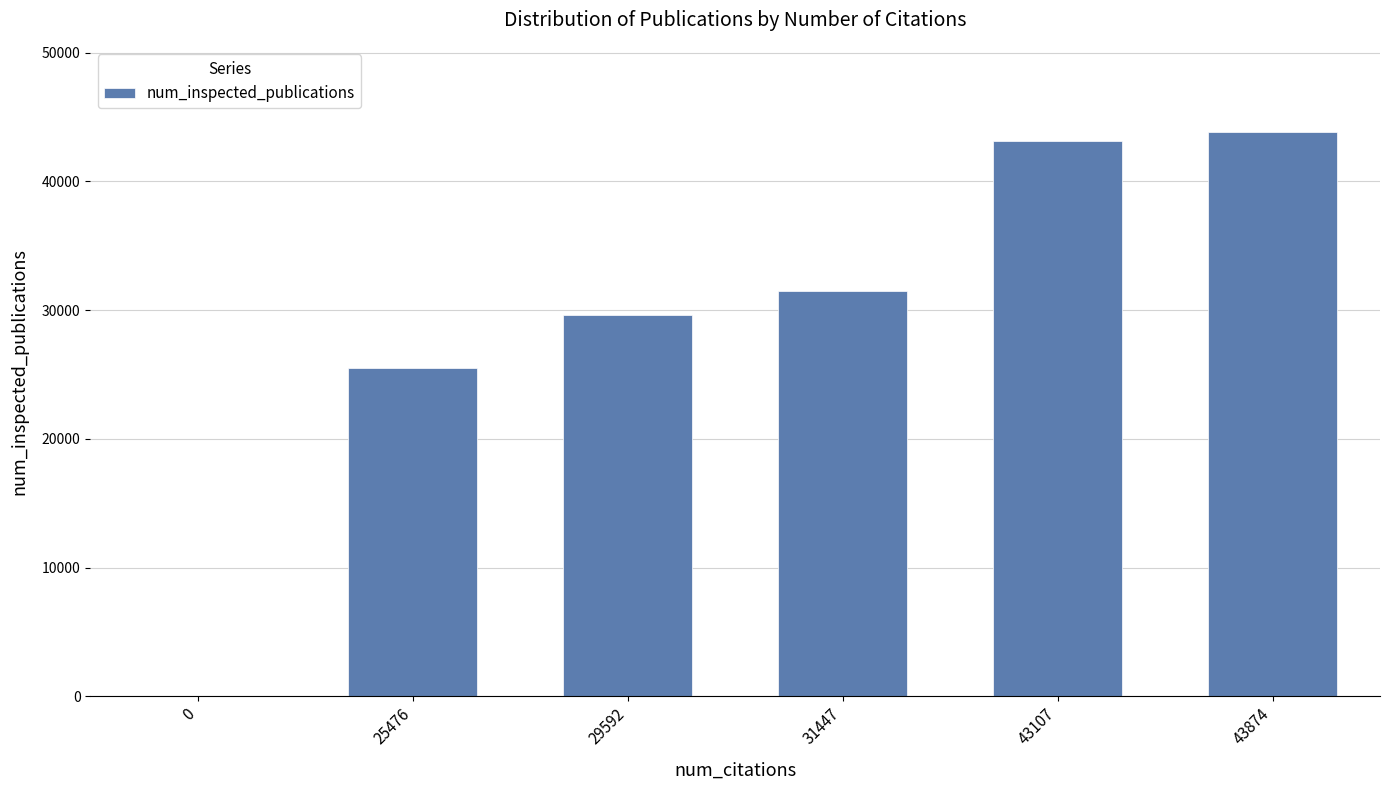

Is it true that the value at 43874 is 43874?

True